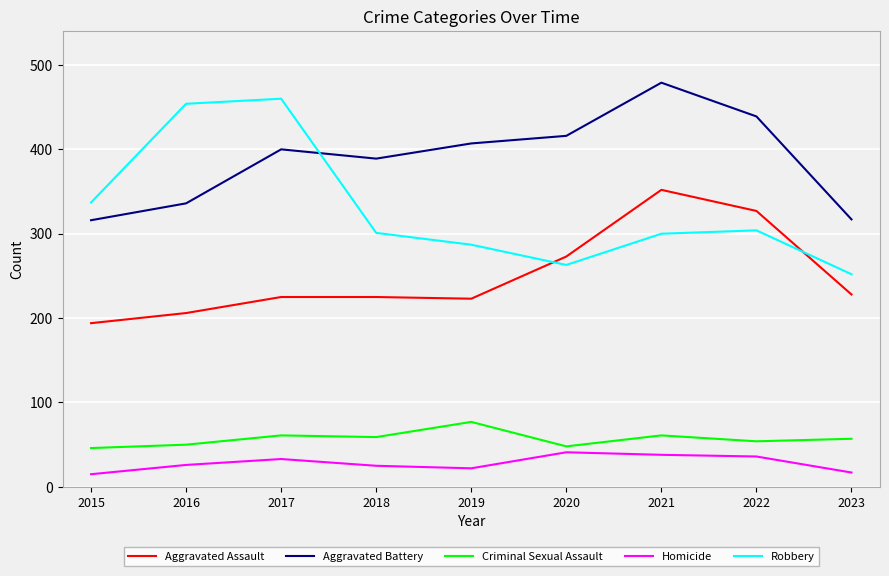

Which series has the widest spread of values?

Robbery